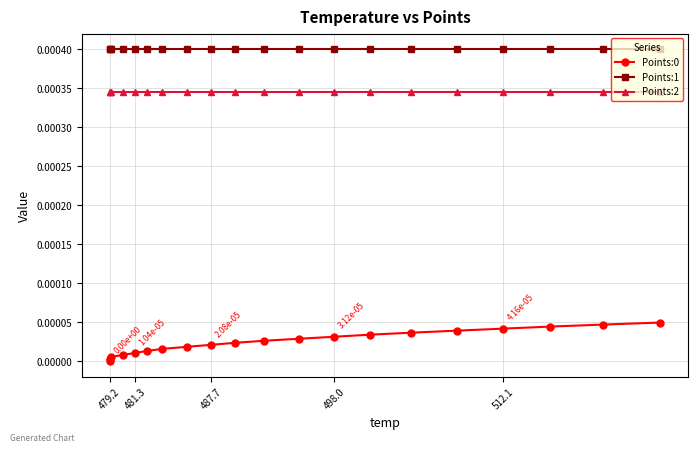

Reading right to left, transcribe all the data shown in this chart.

Points:0: 0.0	0.0	0.0	0.0	0.0	0.0	0.0	0.0	0.0	0.0	0.0	0.0	0.0	0.0	0.0	0.0	0.0	0.0	0.0	0.0
Points:1: 0.0	0.0	0.0	0.0	0.0	0.0	0.0	0.0	0.0	0.0	0.0	0.0	0.0	0.0	0.0	0.0	0.0	0.0	0.0	0.0
Points:2: 0.0	0.0	0.0	0.0	0.0	0.0	0.0	0.0	0.0	0.0	0.0	0.0	0.0	0.0	0.0	0.0	0.0	0.0	0.0	0.0